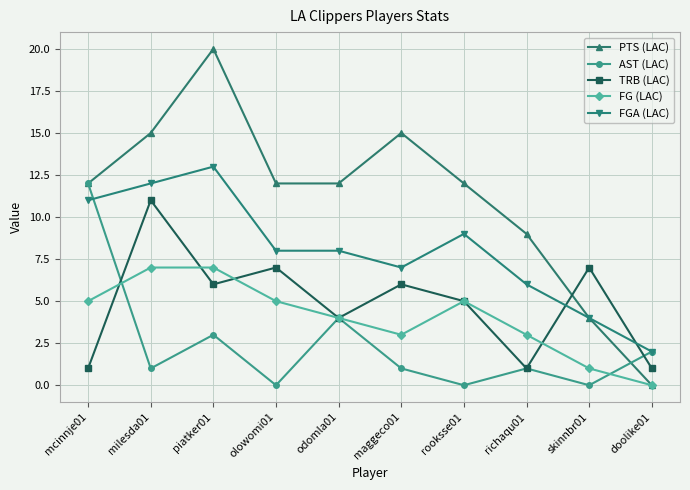

At which category does FG (LAC) reach its first local valley?

maggeco01